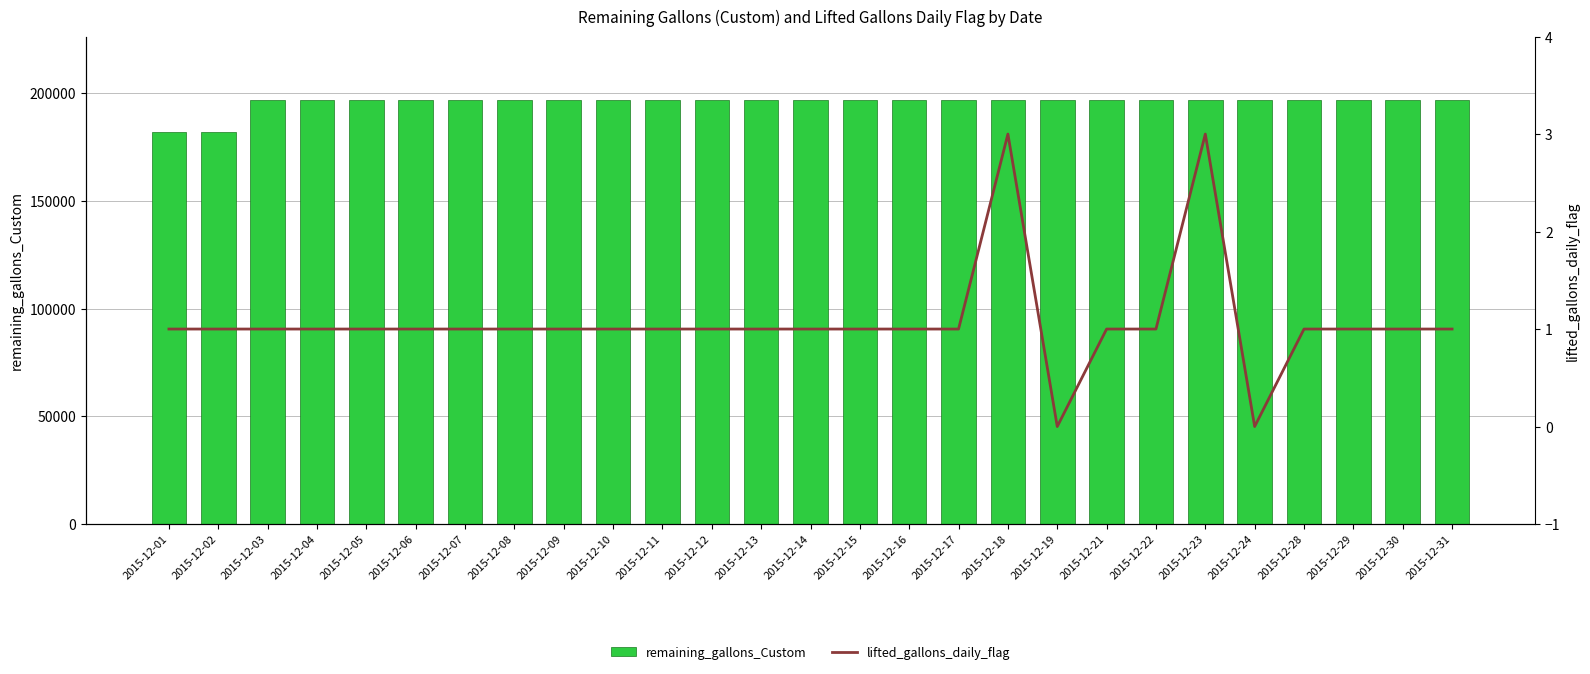

What is the average value of the remaining_gallons_Custom series?

195764